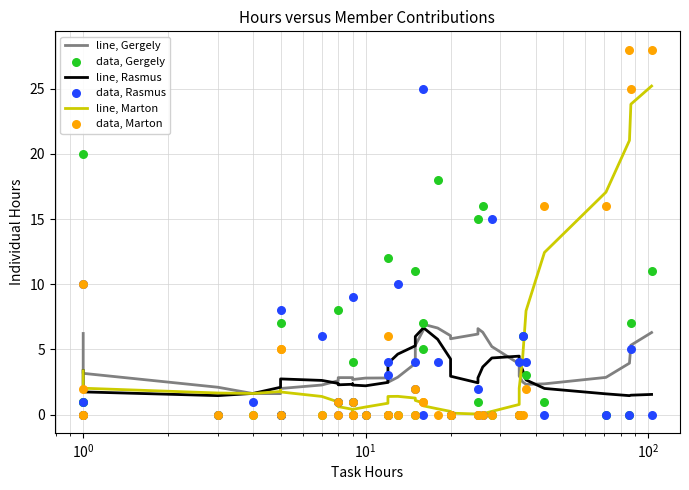

Which series has the largest total across all categories?

line, Gergely